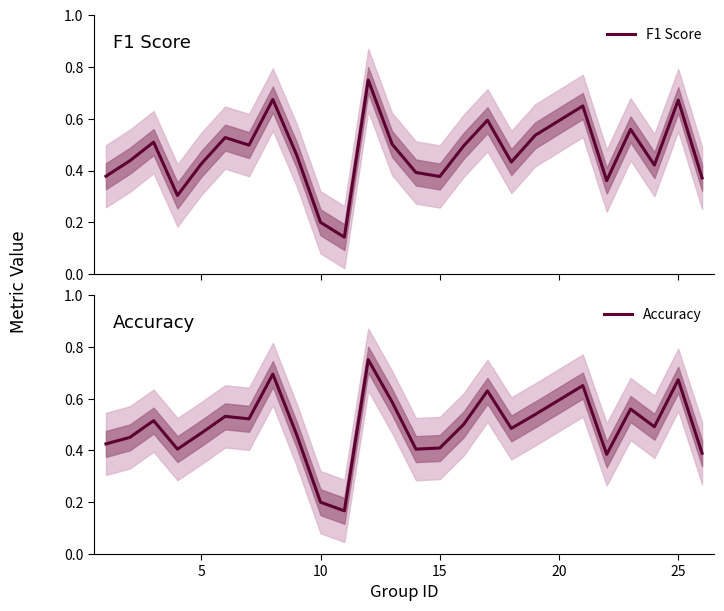

True or false: F1 Score and Accuracy cross at least once.

False